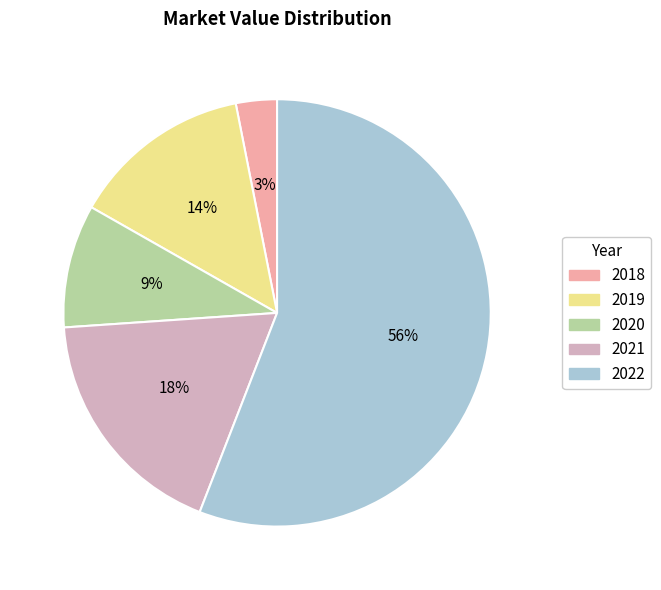

Is there any slice that represents more than half of the pie?

Yes